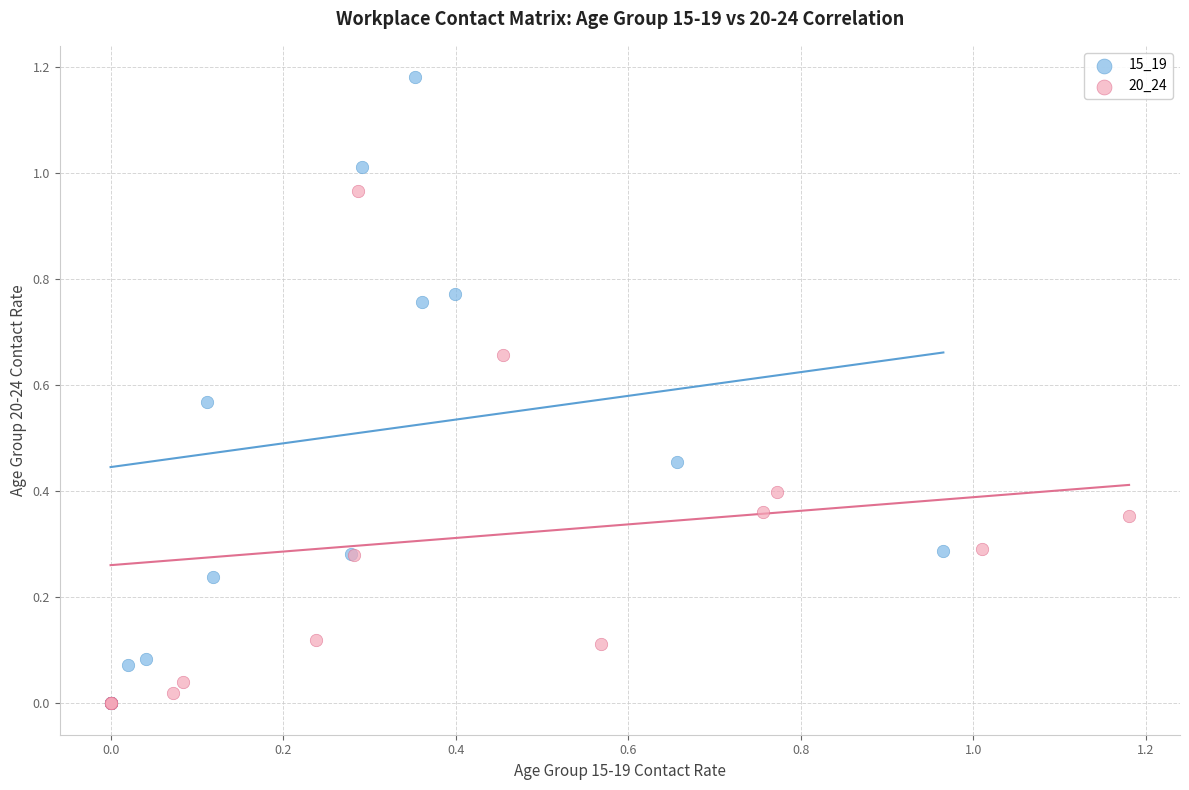

What are all the series names shown in the legend?

15_19, 20_24